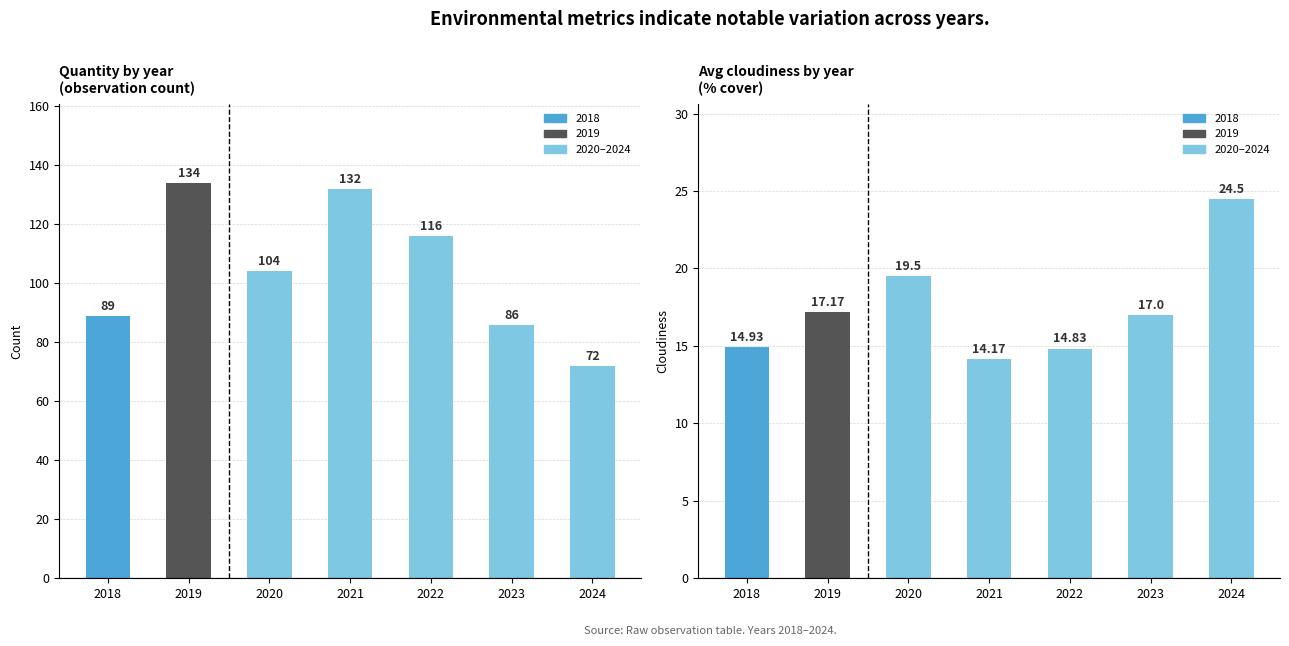

What is the difference between the second highest and second lowest values in the Quantity series?

46.0